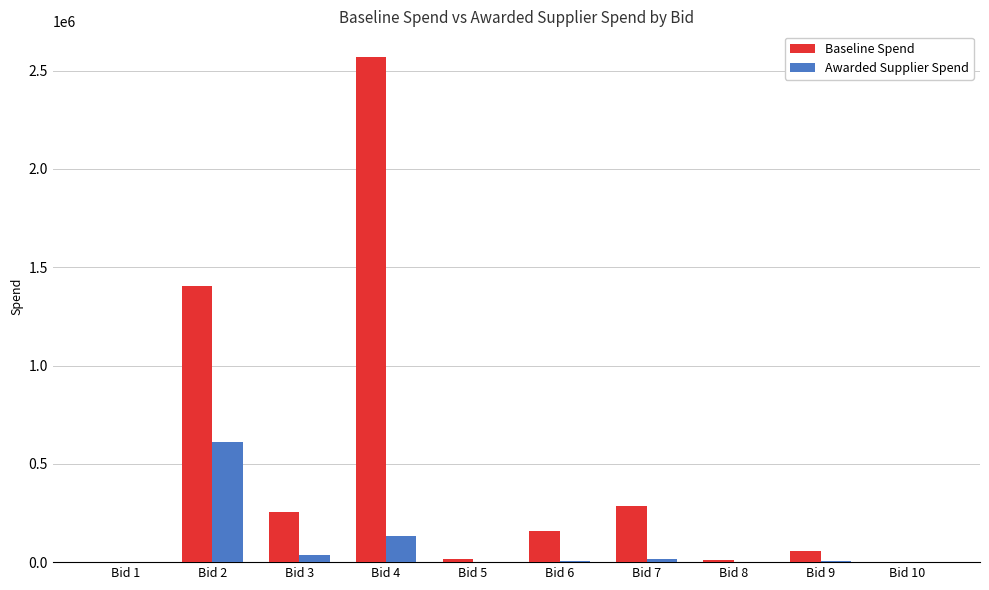

Which series has the largest total across all categories?

Baseline Spend